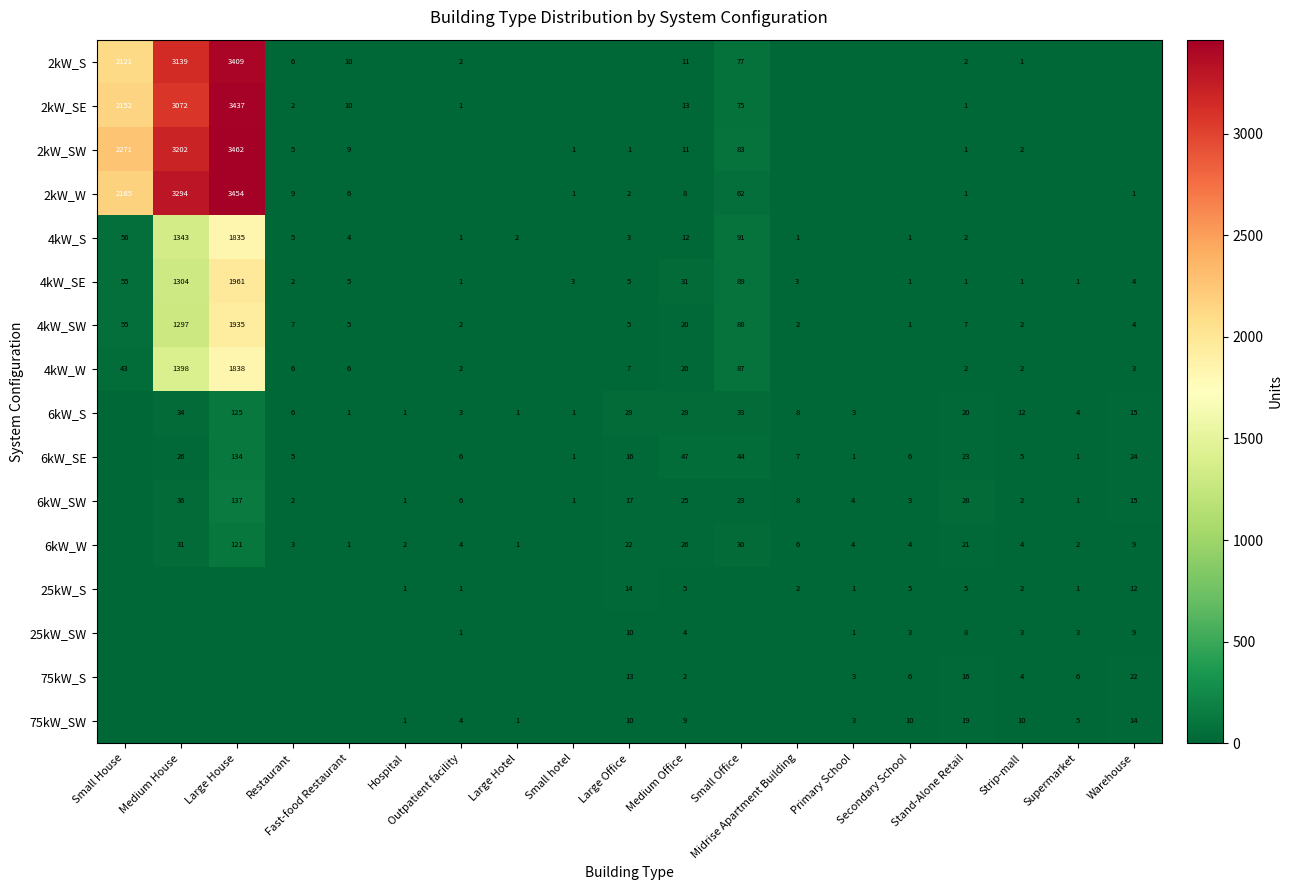

What is the total value across all series at Medium Office?

273